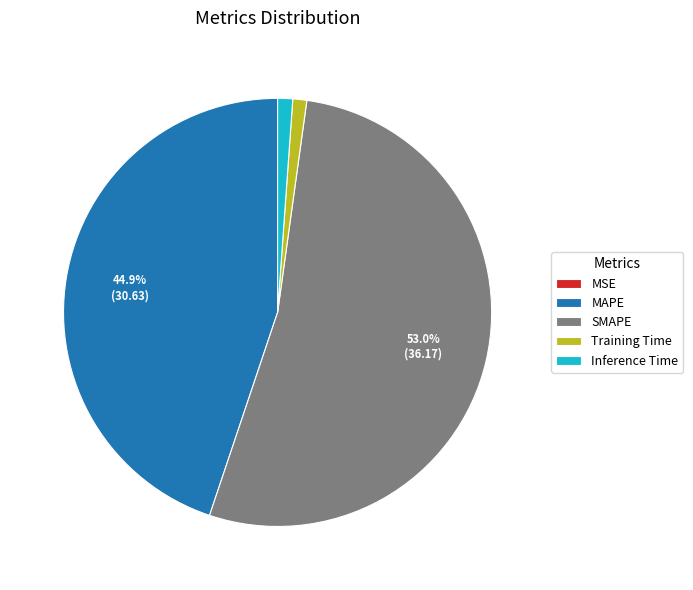

What is the largest slice in the pie chart?

SMAPE